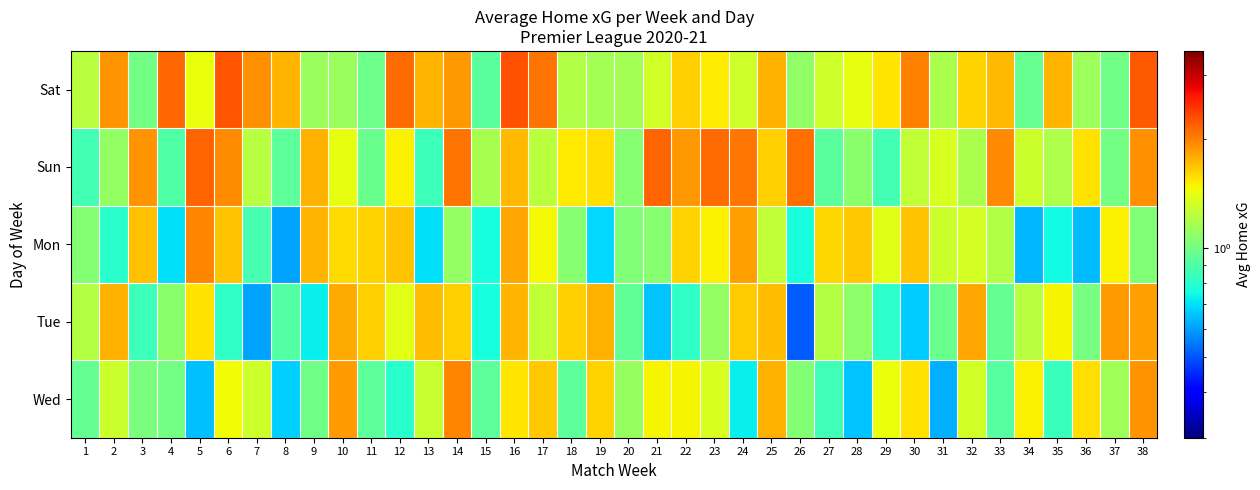

Rank the series by their maximum value, from lowest to highest.

Tue, Wed, Mon, Sun, Sat